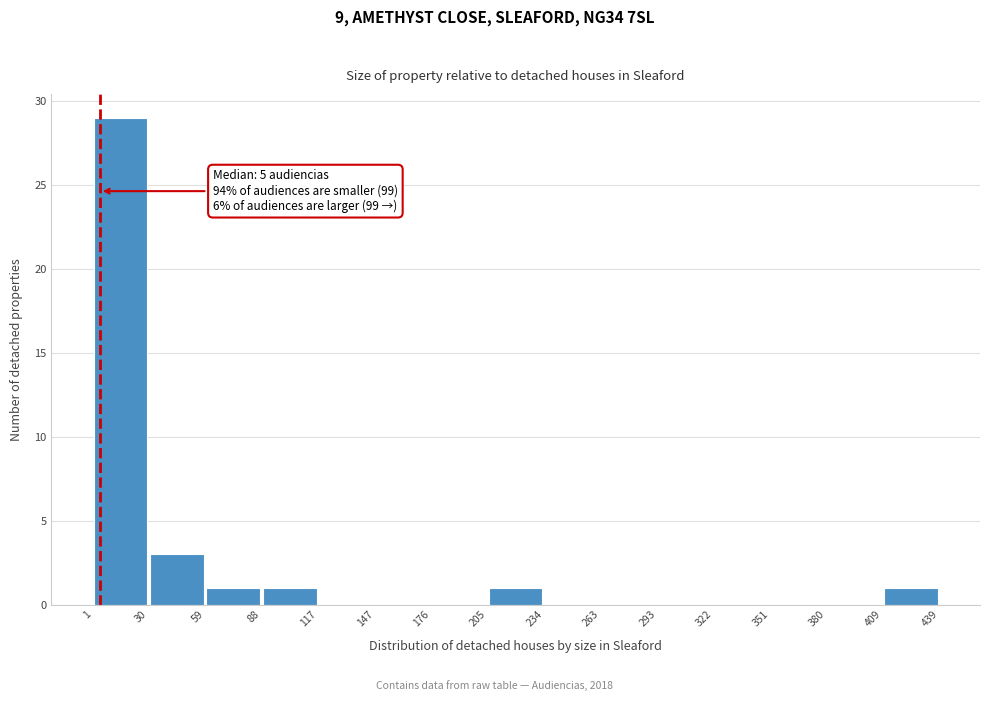

Which range on the x-axis has the tallest bar?

1 to 30